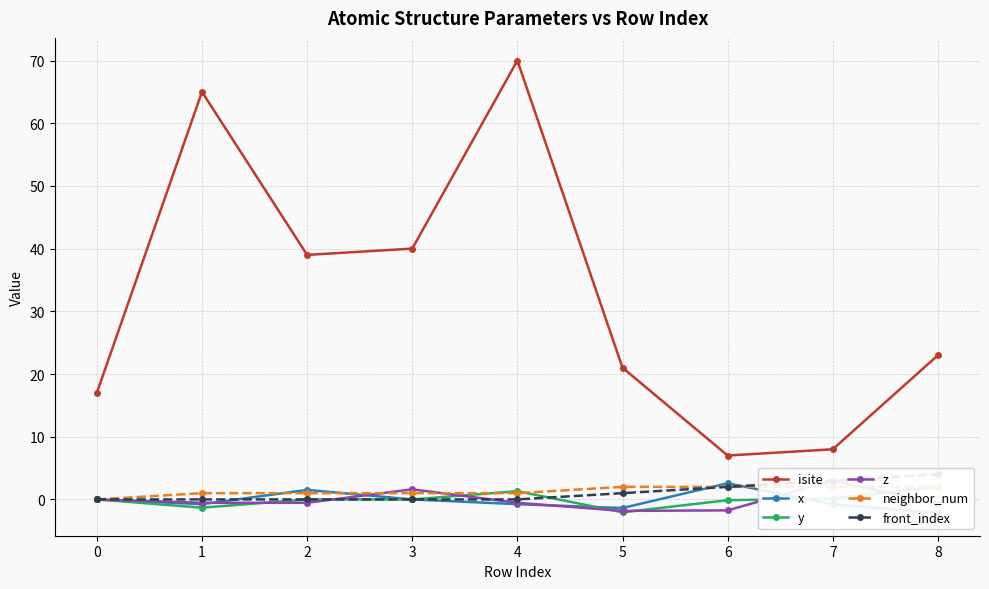

Rank the series by their maximum value, from highest to lowest.

isite, front_index, z, x, y, neighbor_num